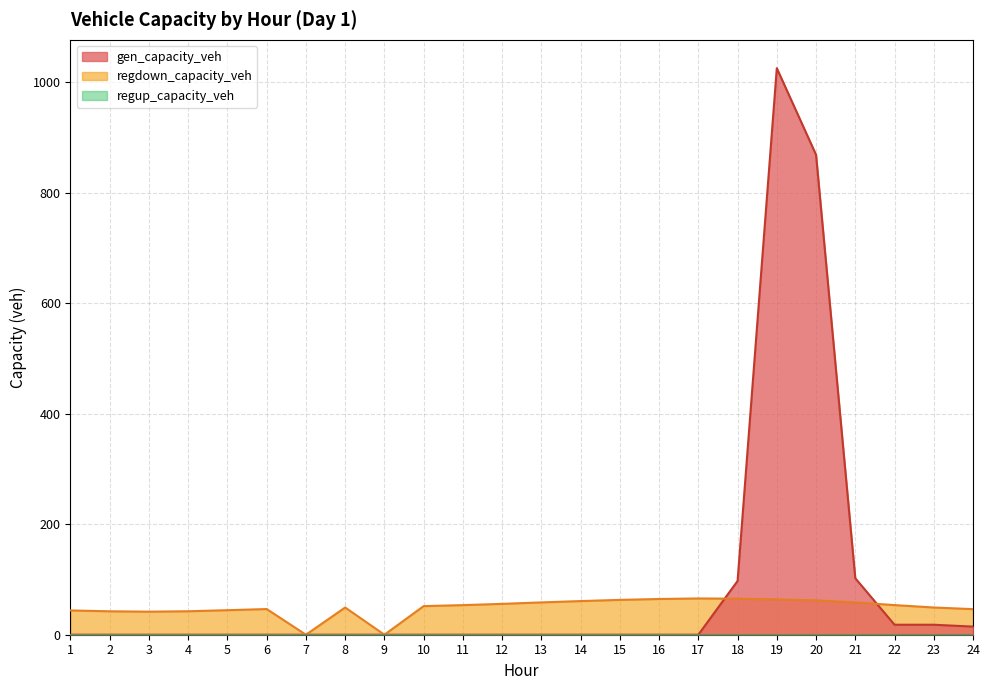

What is the sum of all gen_capacity_veh values?

2144.2